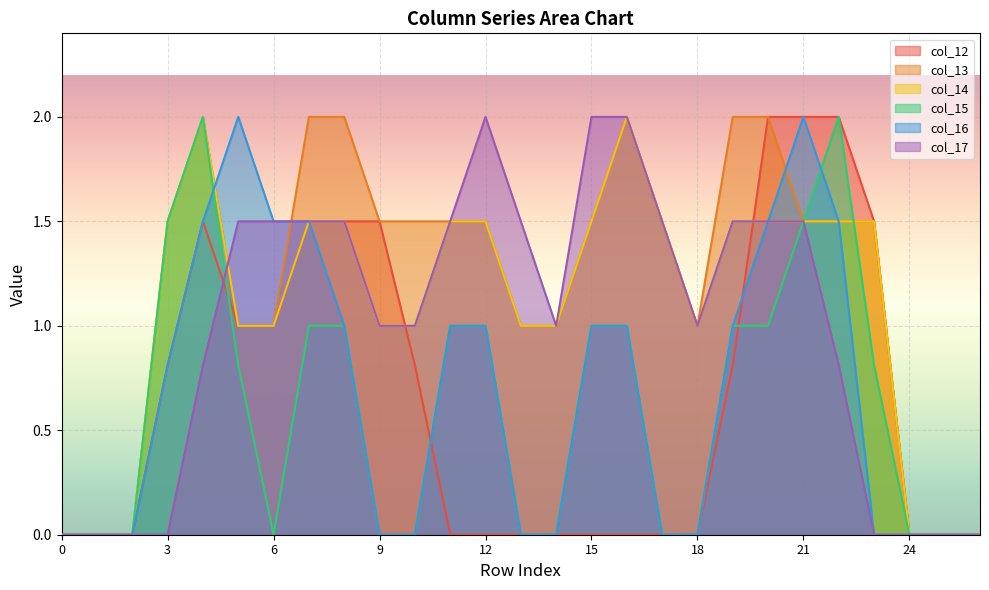

The col_15 series shows 1.5 at 3. True or false?

True